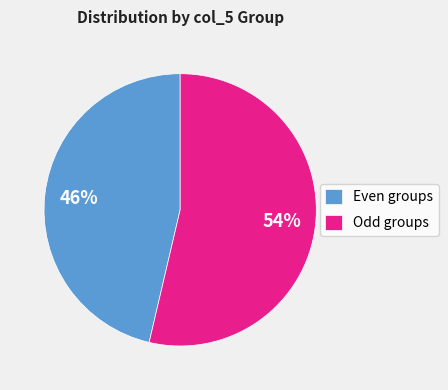

What percentage is the Even groups slice, to the nearest percent?

46%